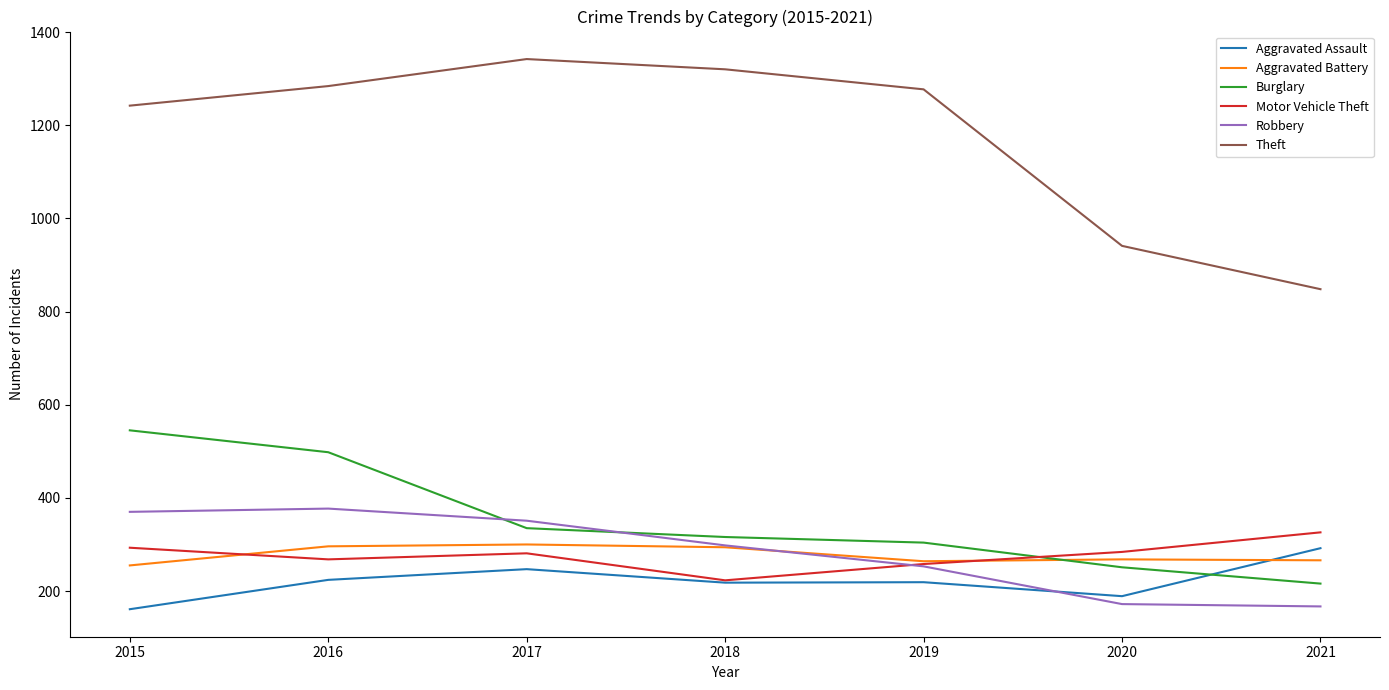

How many lines are shown in the chart?

6